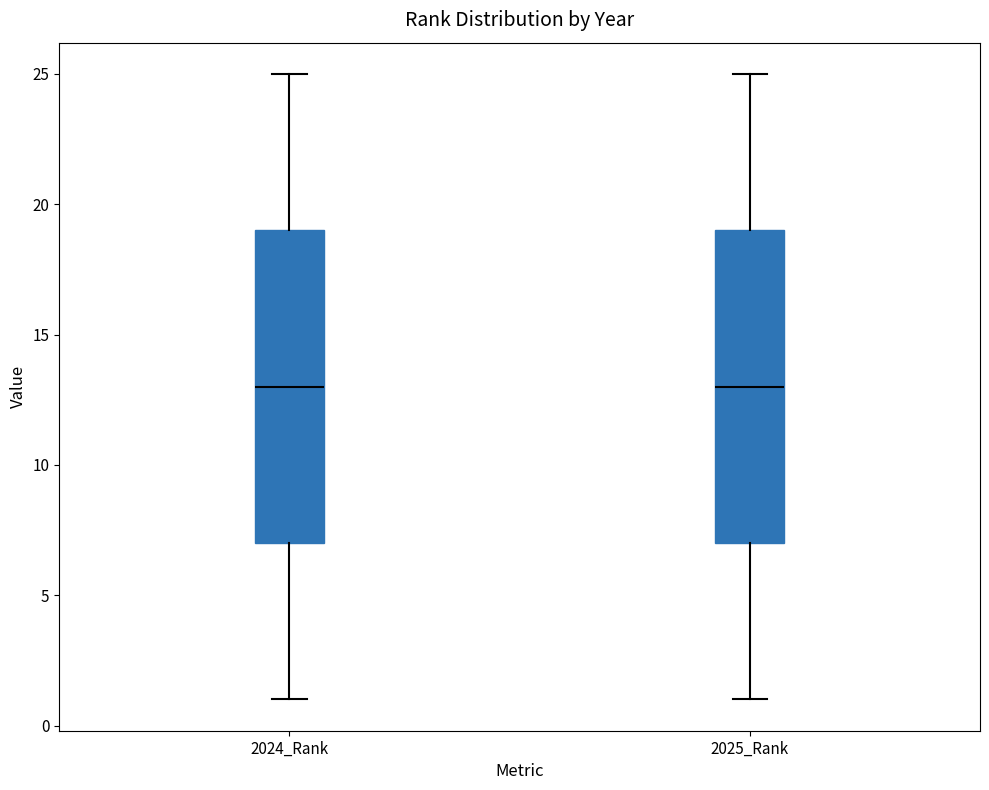

Reading left to right, read every box against the y-axis: the position of its median line, the range the box covers, and the ends of its whiskers. The values are not printed on the chart, so give them approximately, as read against the axis.

2024_Rank: median 13, box 7 to 19, whiskers 1 to 25
2025_Rank: median 13, box 7 to 19, whiskers 1 to 25